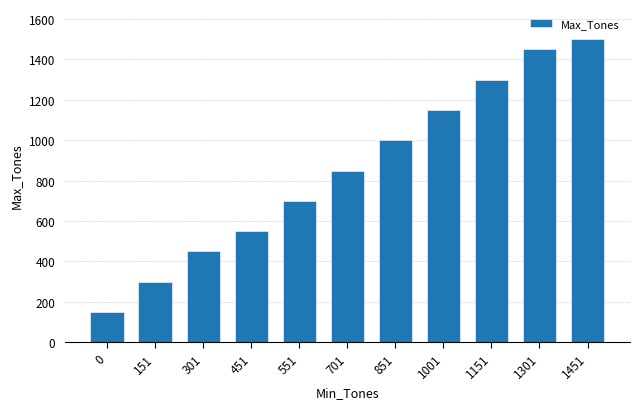

What is the change in value from 151 to 451?

+250